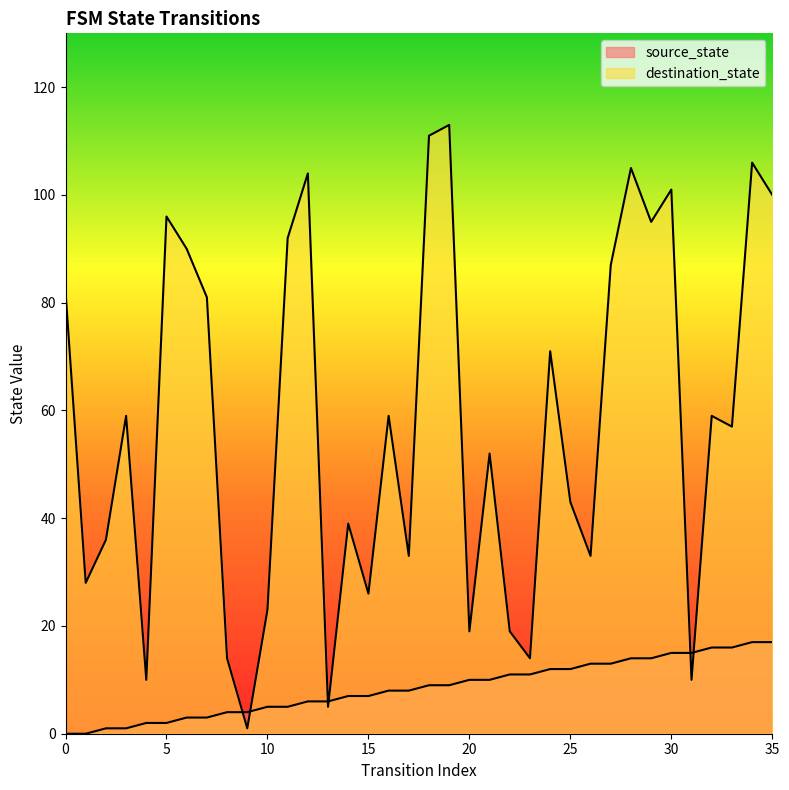

Which series has the largest range (max minus min)?

destination_state